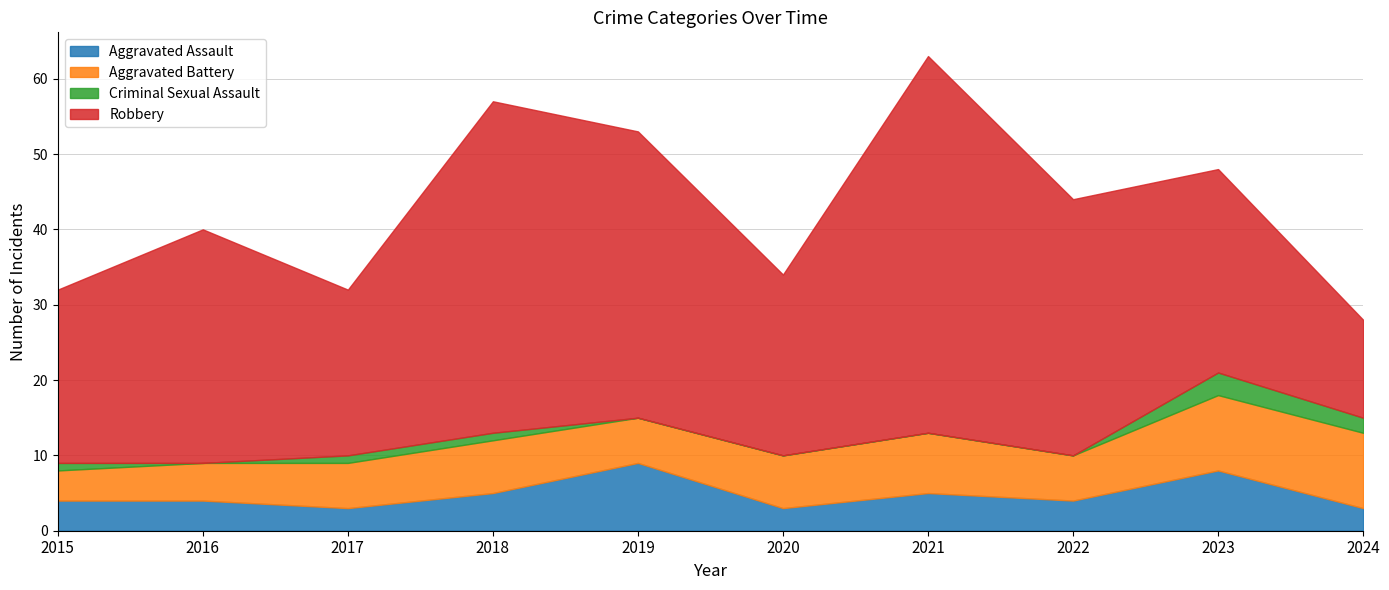

Which series has the largest total across all categories?

Robbery